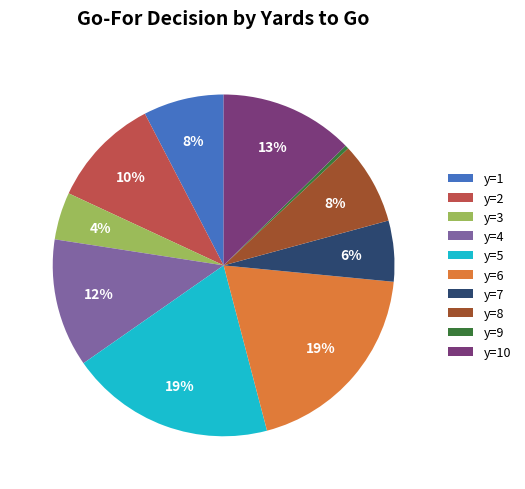

How many segments does this pie chart have?

10